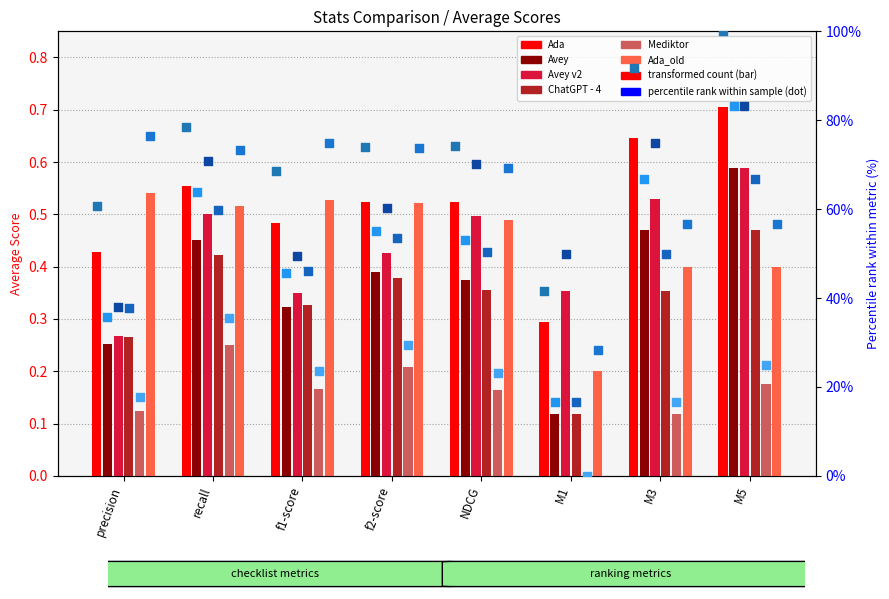

Which series contains the lowest Y value?

Mediktor